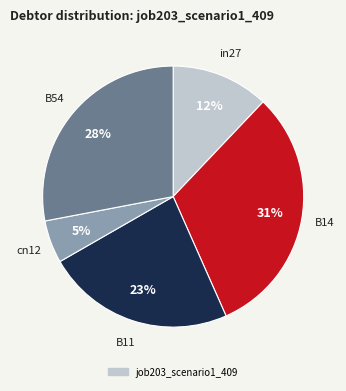

To the nearest percent, what is the difference between the largest and smallest slice percentages?

26%